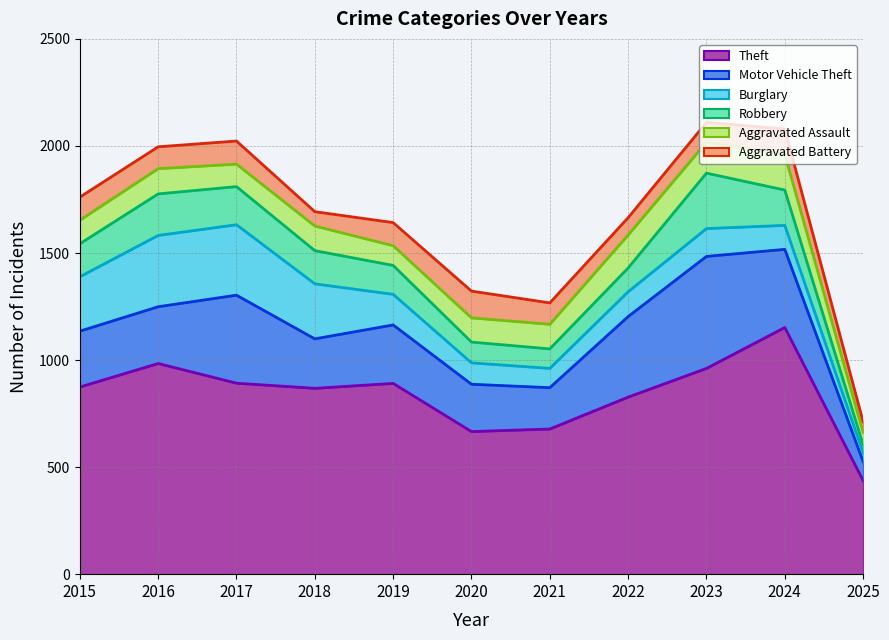

Reading left to right, list all the values displayed in this chart.

Theft: 874	984	892	868	891	666	678	827	961	1152	437
Motor Vehicle Theft: 261	265	411	231	273	221	193	376	523	365	89
Burglary: 254	333	329	257	143	100	90	116	130	112	40
Robbery: 154	194	178	155	135	97	91	111	259	165	38
Aggravated Assault: 110	118	105	115	92	113	115	154	145	166	57
Aggravated Battery: 108	102	108	67	108	125	100	81	92	119	51